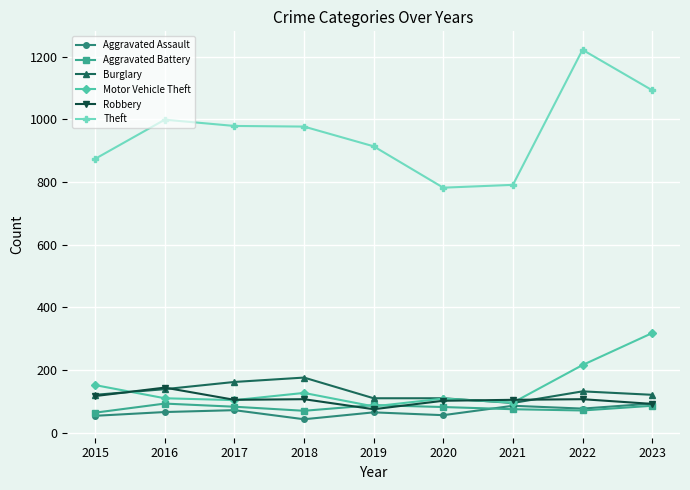

Is the value of Burglary at 2018 greater than the value of Aggravated Assault at 2016?

Yes